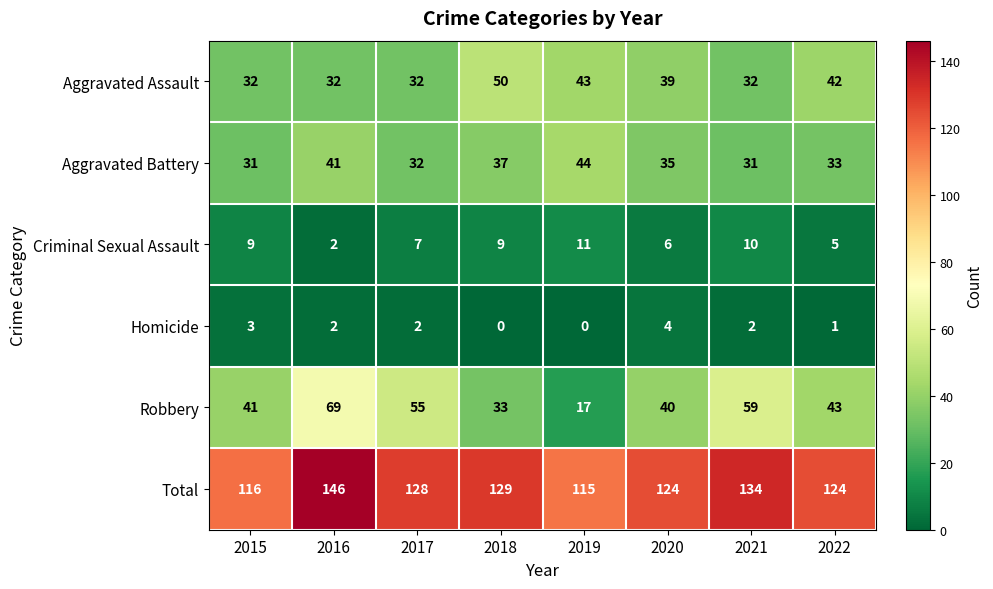

At 2022, list the series in order from largest to smallest.

Total, Robbery, Aggravated Assault, Aggravated Battery, Criminal Sexual Assault, Homicide